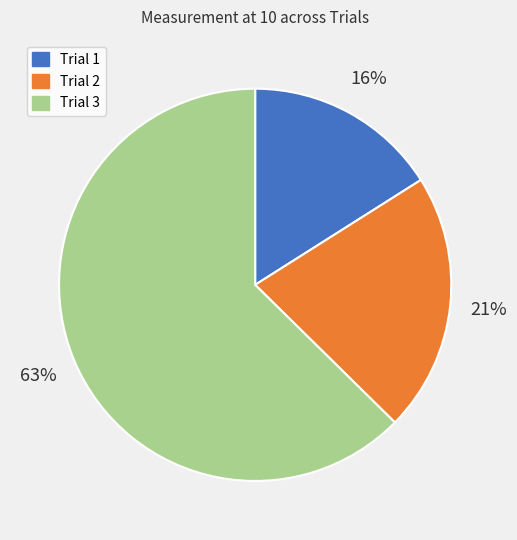

To the nearest percent, what is the difference between the largest and smallest slice percentages?

47%